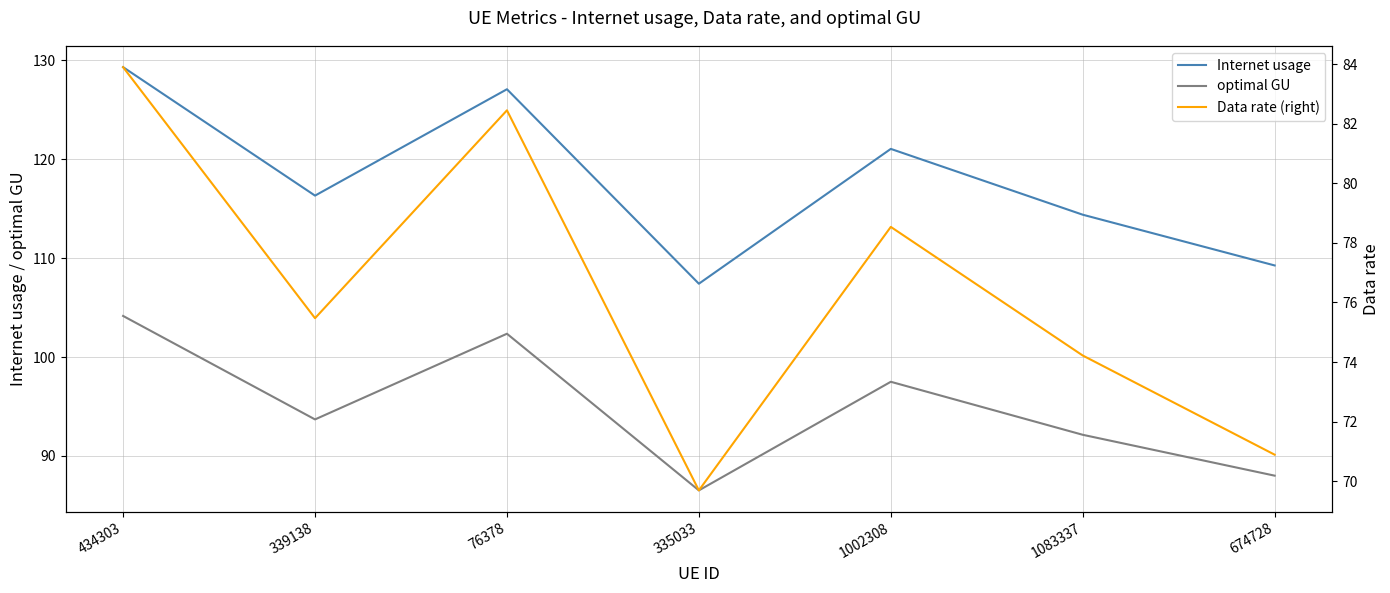

What is the average value of the Internet usage series?

117.8